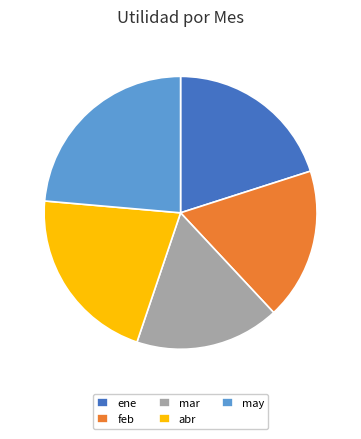

Between mar and abr, which is larger?

abr